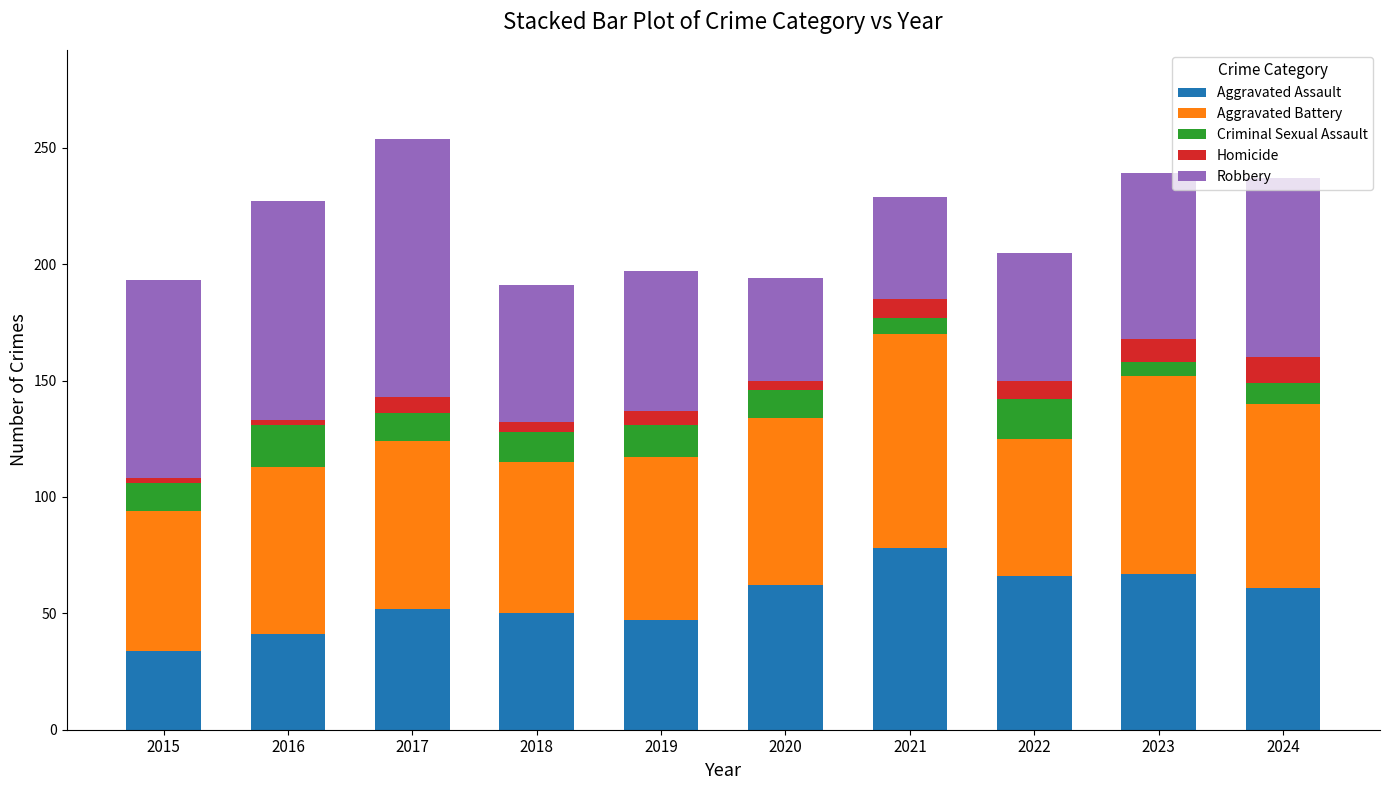

What is the difference between the second highest and minimum values in the Aggravated Assault series?

33